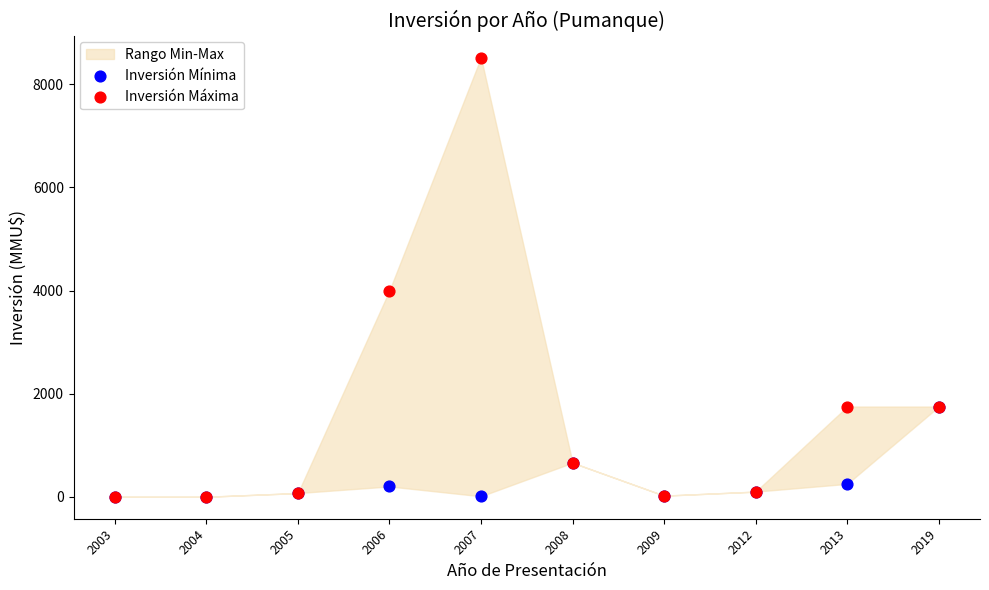

Across all series, what Y value is closest to 4260?

4000